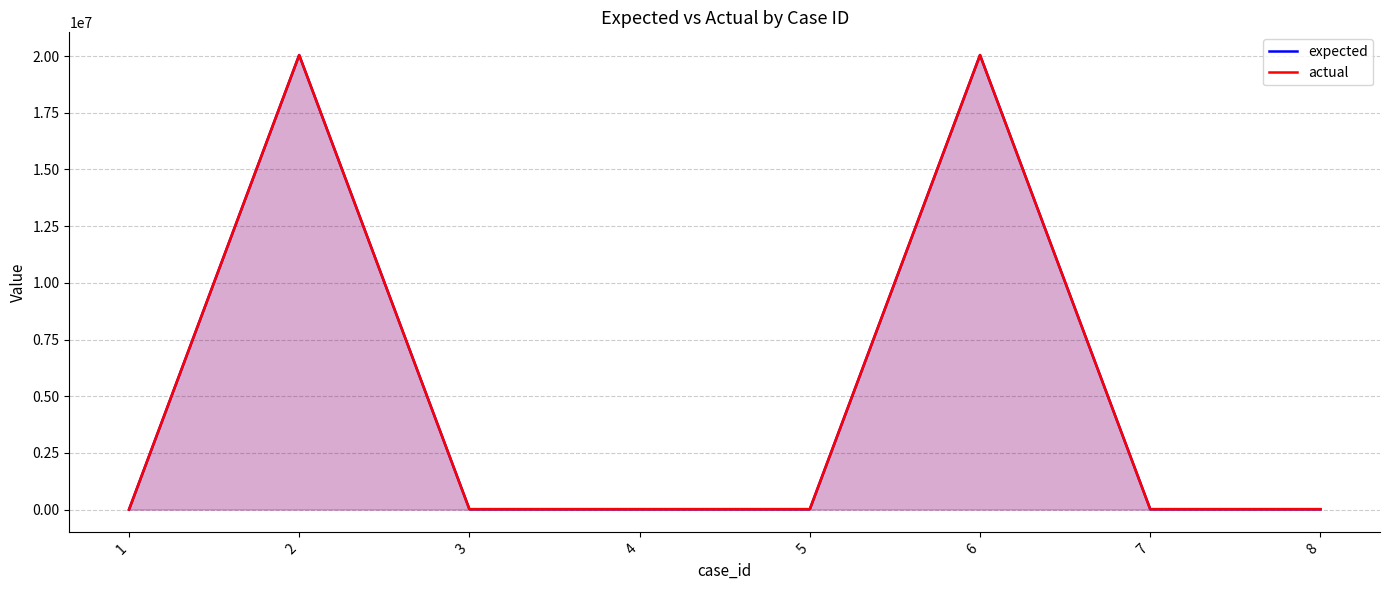

True or false: actual and expected cross at least once.

False